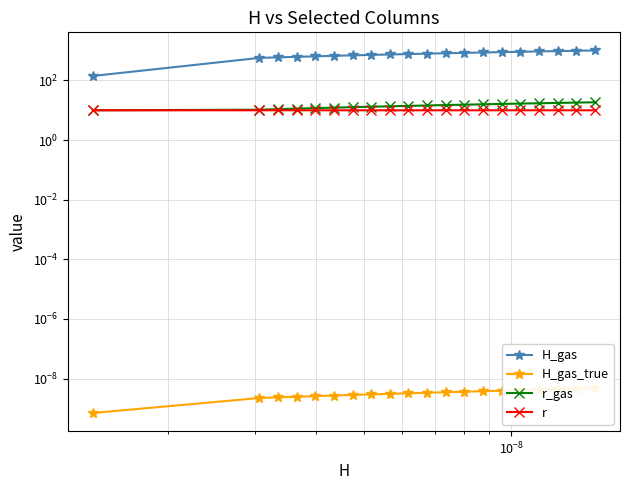

Rank the series by their maximum value, from highest to lowest.

H_gas, r_gas, r, H_gas_true